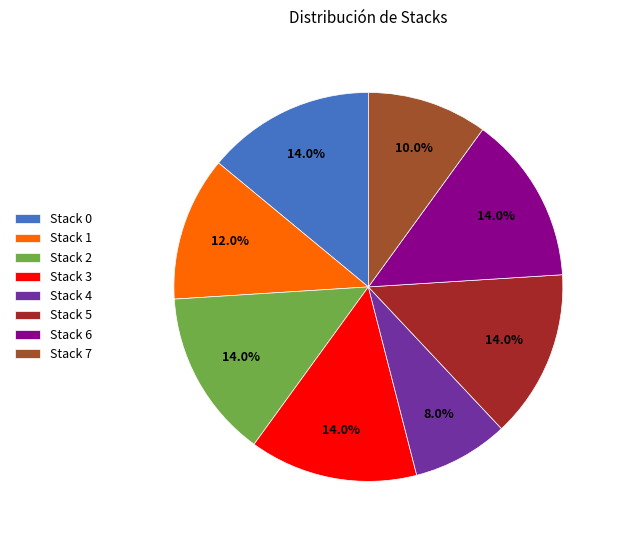

What is the smallest slice in the pie chart?

Stack 4